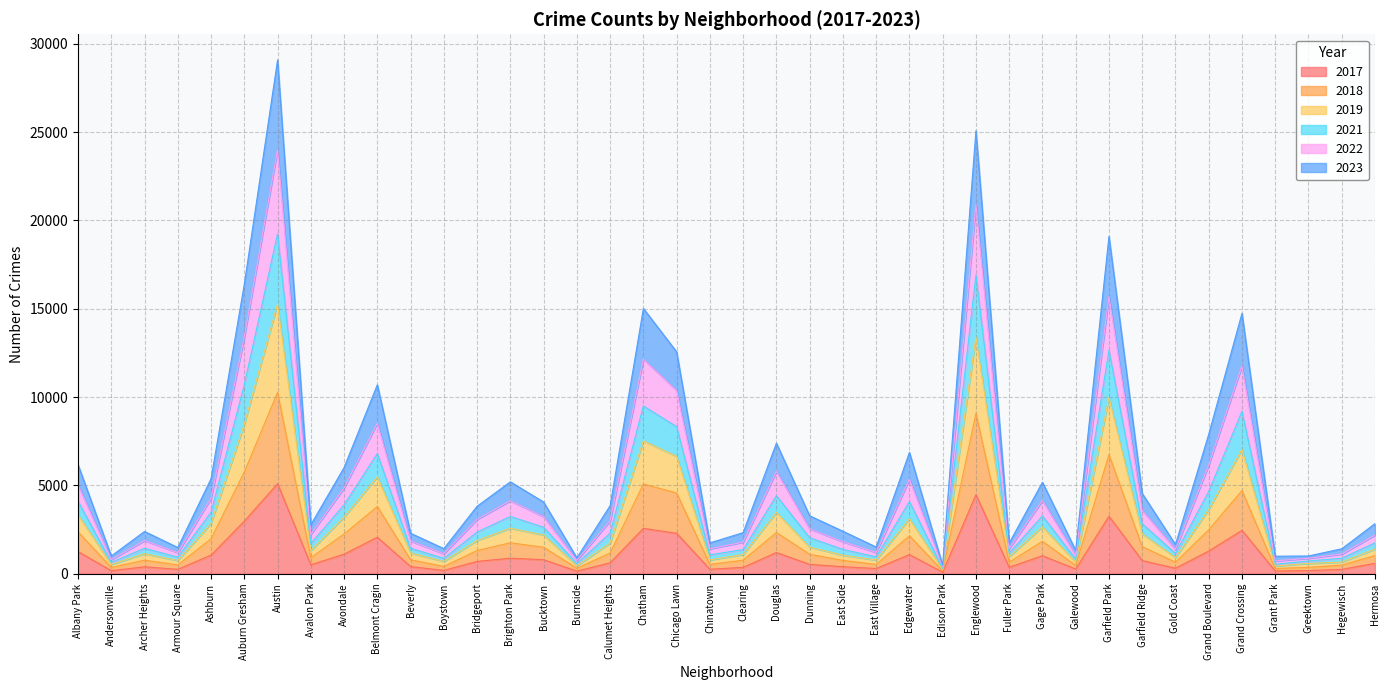

Which category has the highest value in the 2017 series?

Austin